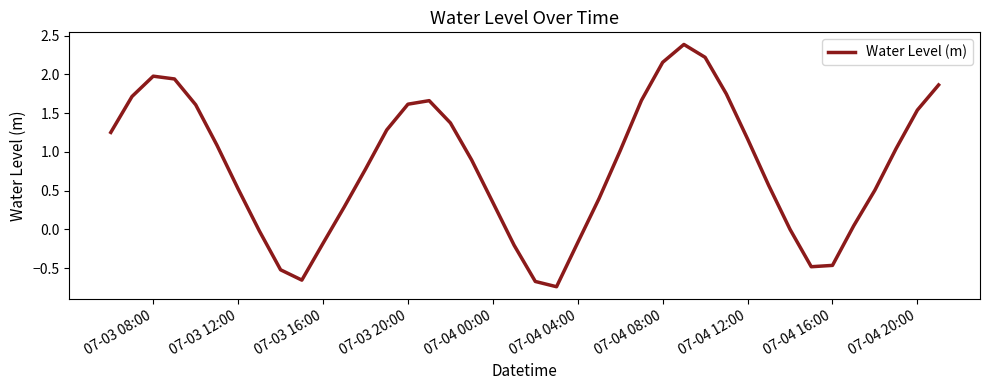

What is the difference between the maximum and minimum values?

3.1